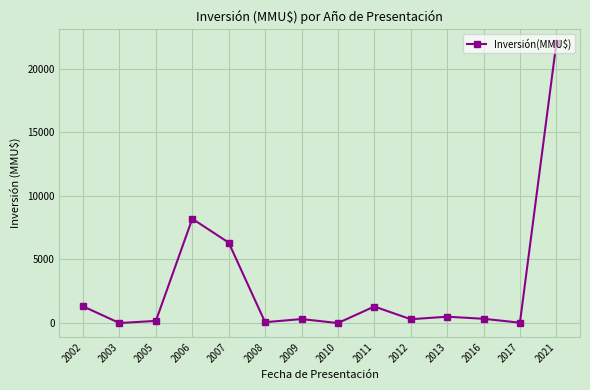

The chart shows a value of 313 at 2009. True or false?

True